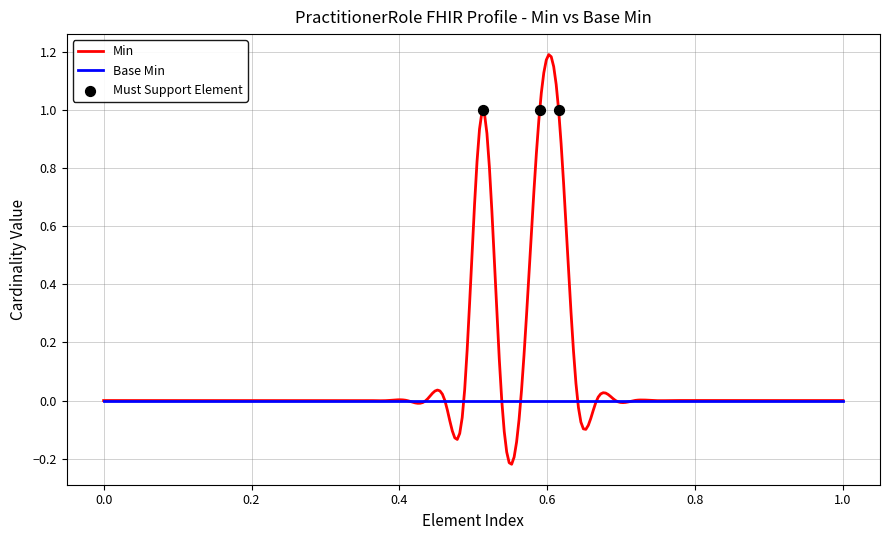

Is the value of Min at PractitionerRole.meta.lastUpdated greater than the value of Base Min at PractitionerRole.practitioner?

No